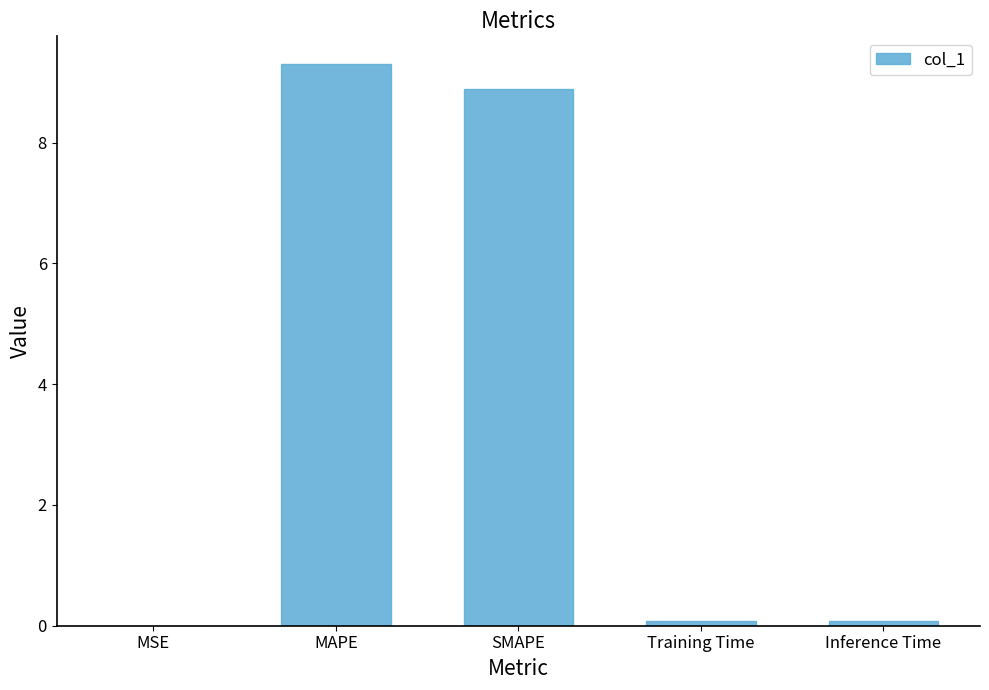

Between Inference Time and SMAPE, which is larger?

SMAPE